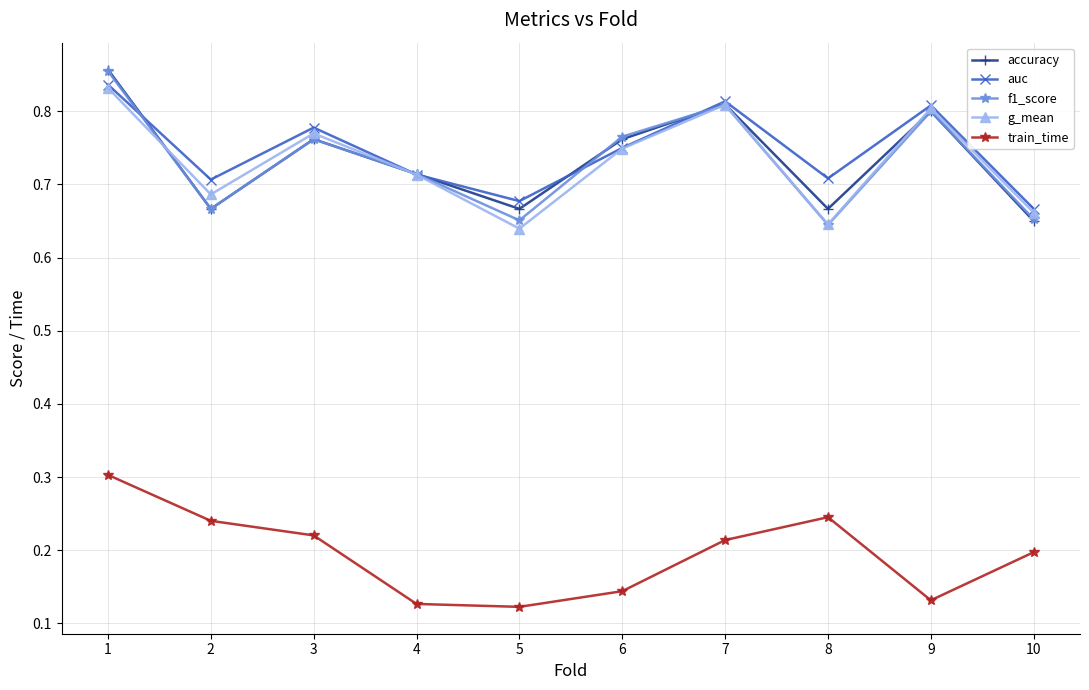

Is this an area chart (filled region under the line)?

No